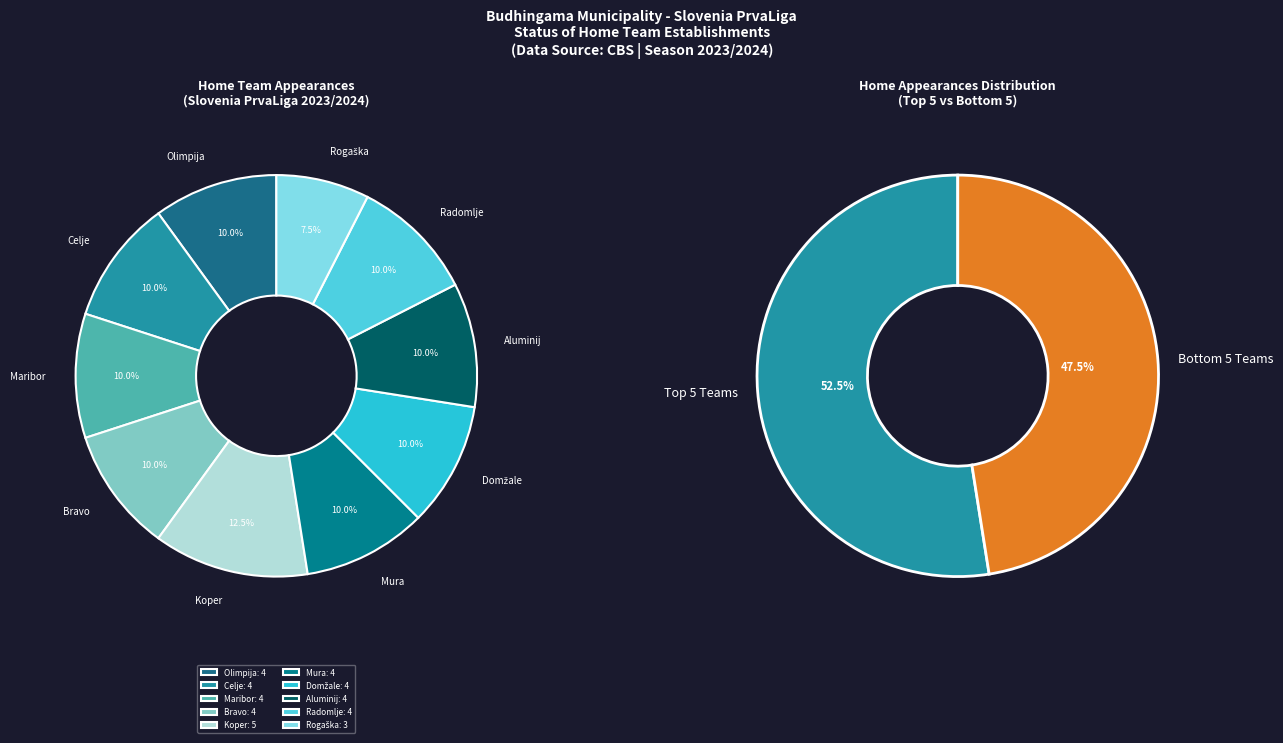

To the nearest percent, what is the combined percentage of Celje and Radomlje?

20%